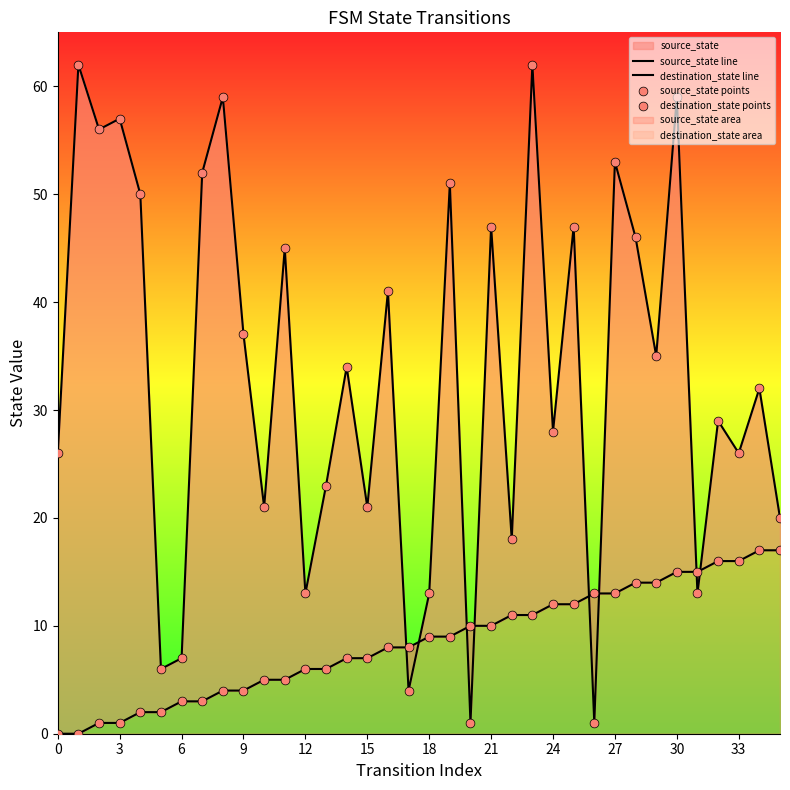

At how many categories does at least one series exceed 54?

6